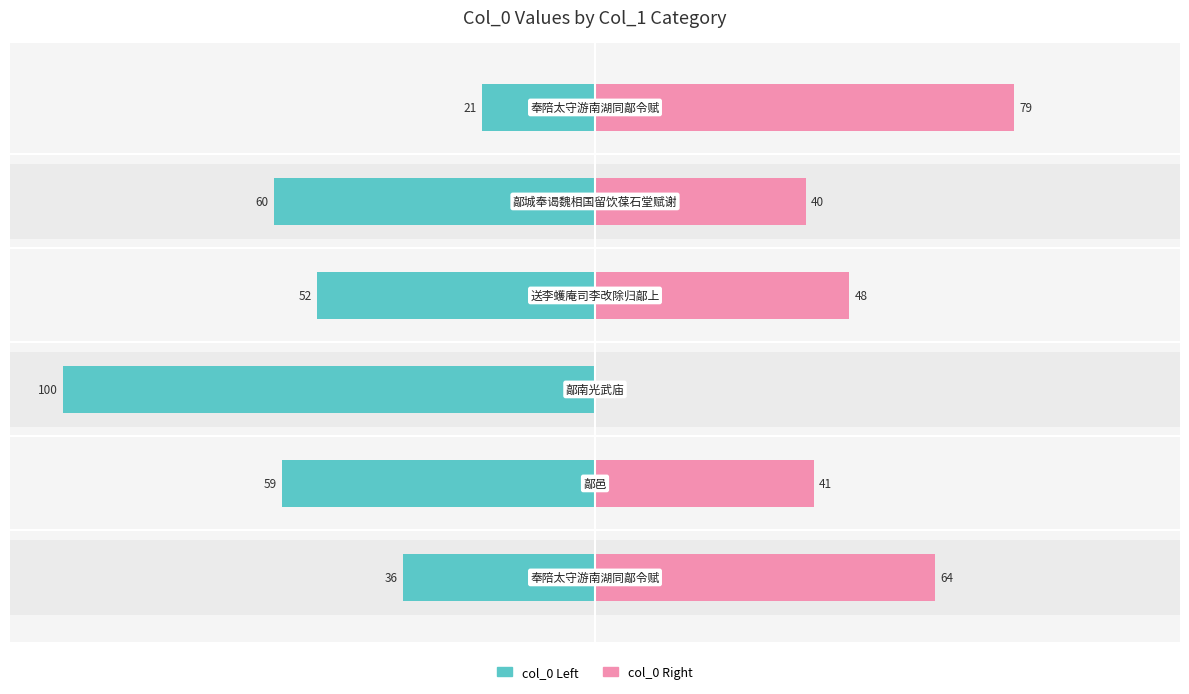

Reading left to right, extract all data points from this chart.

col_0 (Left): 0=-36.1	1=-58.9	2=-100.0	3=-52.2	4=-60.4	5=-21.3
col_0 (Right): 0=63.9	1=41.1	2=0.0	3=47.8	4=39.6	5=78.7